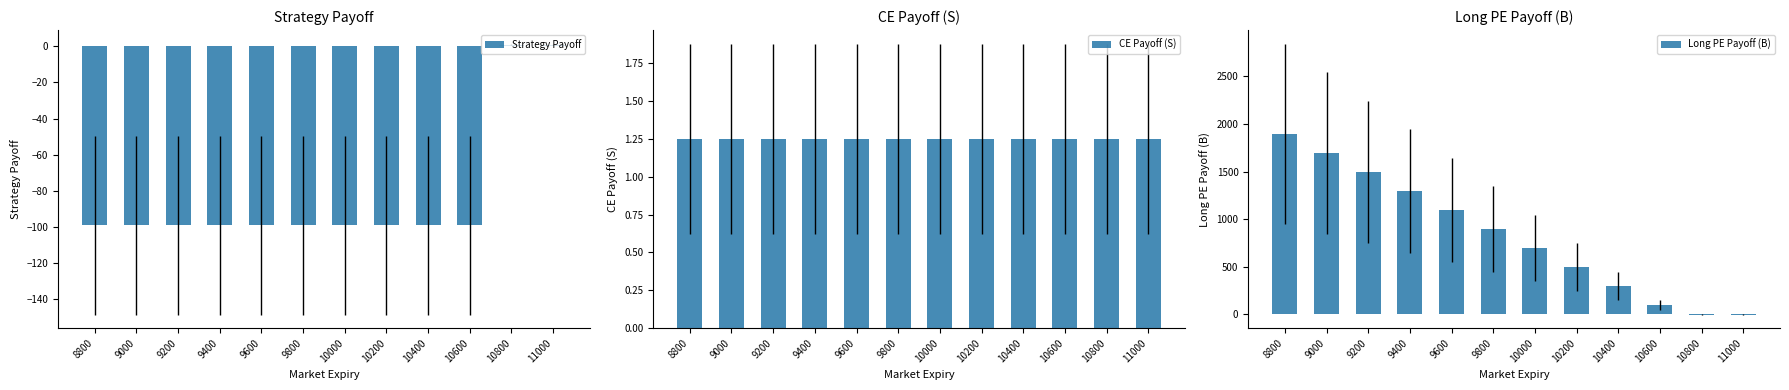

Between 9000 and 9400, which series saw the biggest shift?

Long PE Payoff (B)